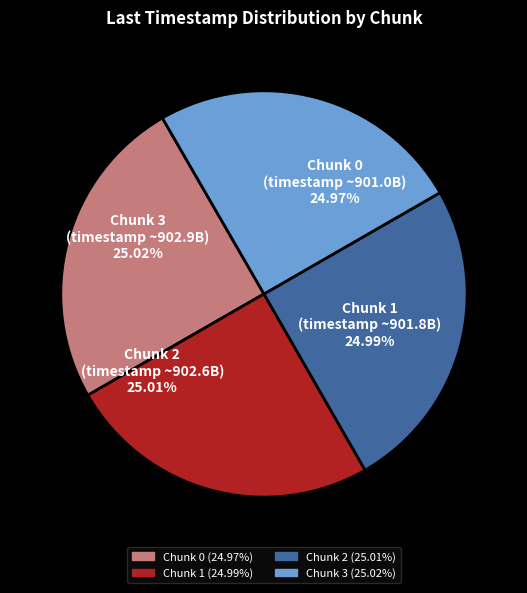

The Chunk 3 slice represents 25% of the pie. True or false?

True